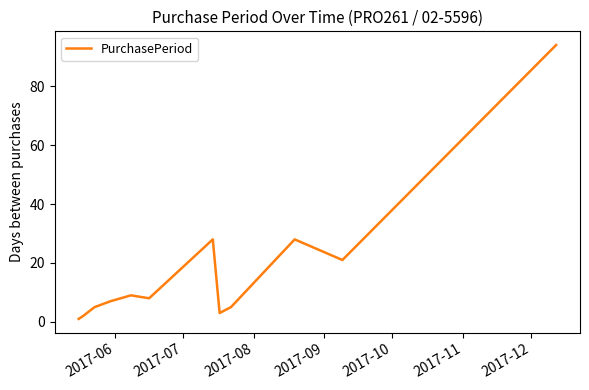

Reading right to left, extract all data points from this chart.

94	21	28	5	3	28	8	9	7	5	2	1